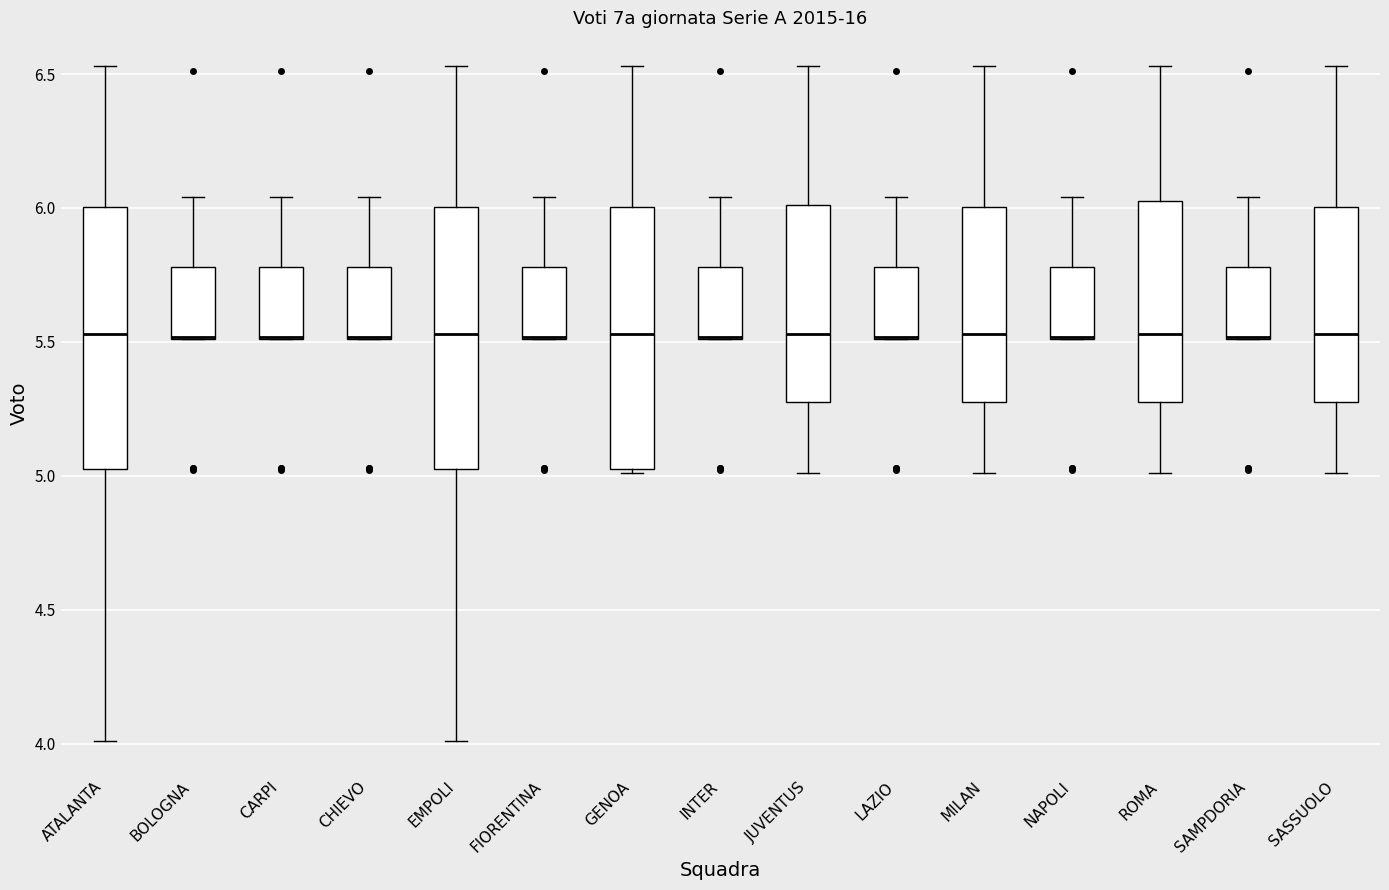

Reading left to right, read every box against the y-axis: the position of its median line, the range the box covers, and the ends of its whiskers. The values are not printed on the chart, so give them approximately, as read against the axis.

ATALANTA: median 5.55, box 5.05 to 6.00, whiskers 4.00 to 6.55
BOLOGNA: median 5.50 (drawn on the box's lower edge), box 5.50 to 5.80, whiskers 5.50 to 6.05
CARPI: median 5.50 (drawn on the box's lower edge), box 5.50 to 5.80, whiskers 5.50 to 6.05
CHIEVO: median 5.50 (drawn on the box's lower edge), box 5.50 to 5.80, whiskers 5.50 to 6.05
EMPOLI: median 5.55, box 5.05 to 6.00, whiskers 4.00 to 6.55
FIORENTINA: median 5.50 (drawn on the box's lower edge), box 5.50 to 5.80, whiskers 5.50 to 6.05
GENOA: median 5.55, box 5.05 to 6.00, whiskers 5.00 to 6.55
INTER: median 5.50 (drawn on the box's lower edge), box 5.50 to 5.80, whiskers 5.50 to 6.05
JUVENTUS: median 5.55, box 5.30 to 6.00, whiskers 5.00 to 6.55
LAZIO: median 5.50 (drawn on the box's lower edge), box 5.50 to 5.80, whiskers 5.50 to 6.05
MILAN: median 5.55, box 5.30 to 6.00, whiskers 5.00 to 6.55
NAPOLI: median 5.50 (drawn on the box's lower edge), box 5.50 to 5.80, whiskers 5.50 to 6.05
ROMA: median 5.55, box 5.30 to 6.05, whiskers 5.00 to 6.55
SAMPDORIA: median 5.50 (drawn on the box's lower edge), box 5.50 to 5.80, whiskers 5.50 to 6.05
SASSUOLO: median 5.55, box 5.30 to 6.00, whiskers 5.00 to 6.55